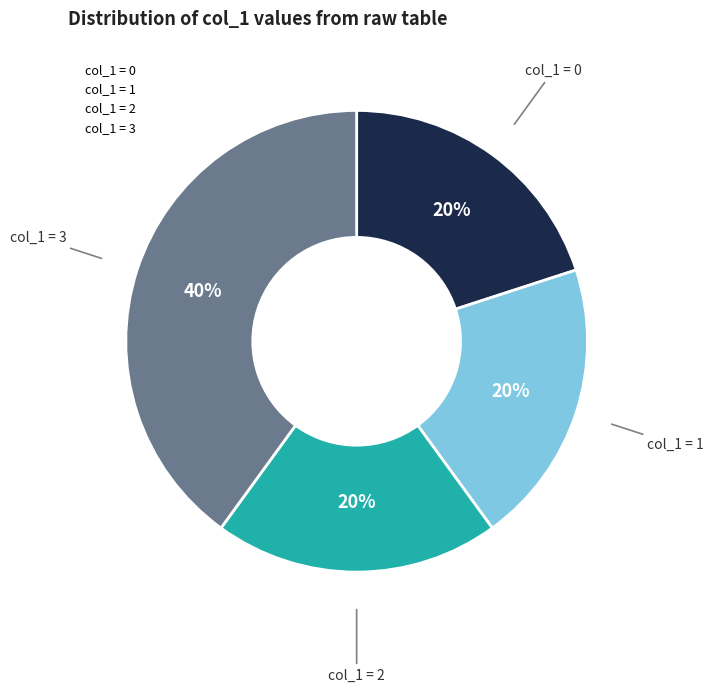

Is the sum of col_1 = 0 and col_1 = 2 greater than half?

No